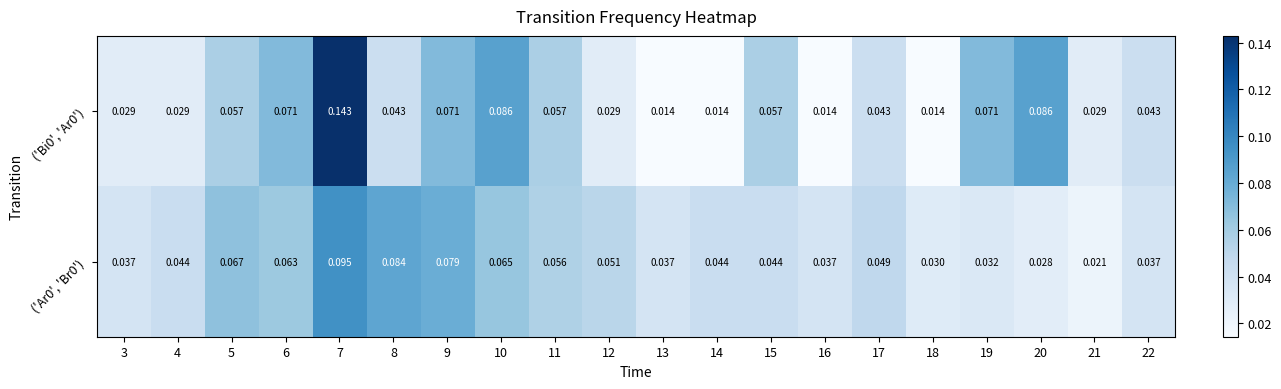

Is the value of ('Ar0', 'Br0') at 15 greater than the value of ('Bi0', 'Ar0') at 19?

No